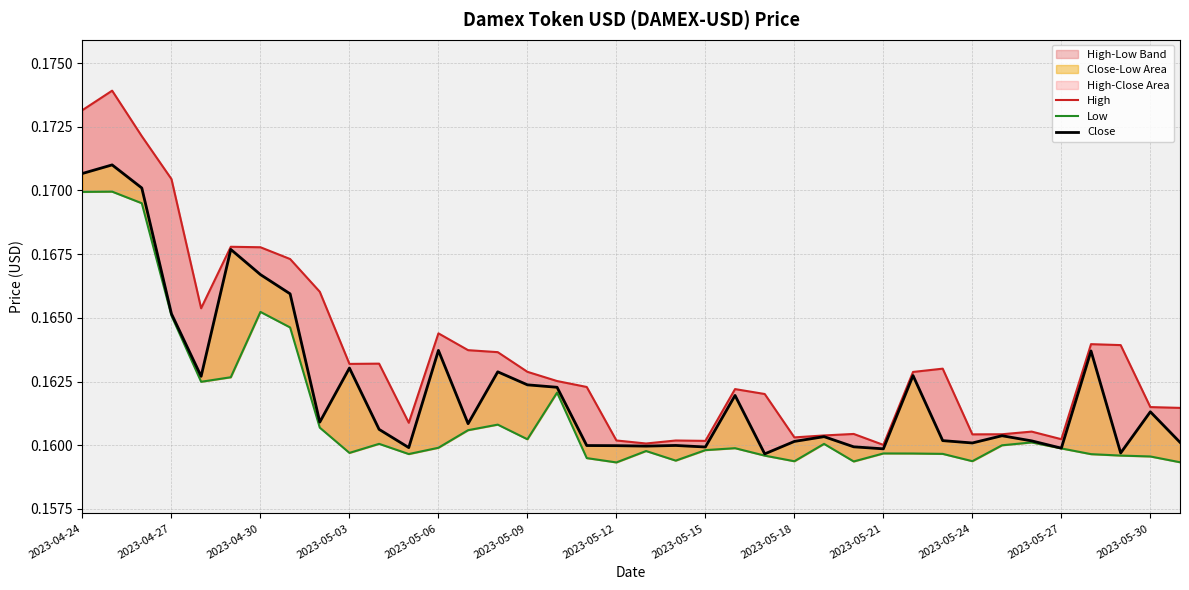

The value of Low at 2023-05-09 is 0.3. True or false?

False